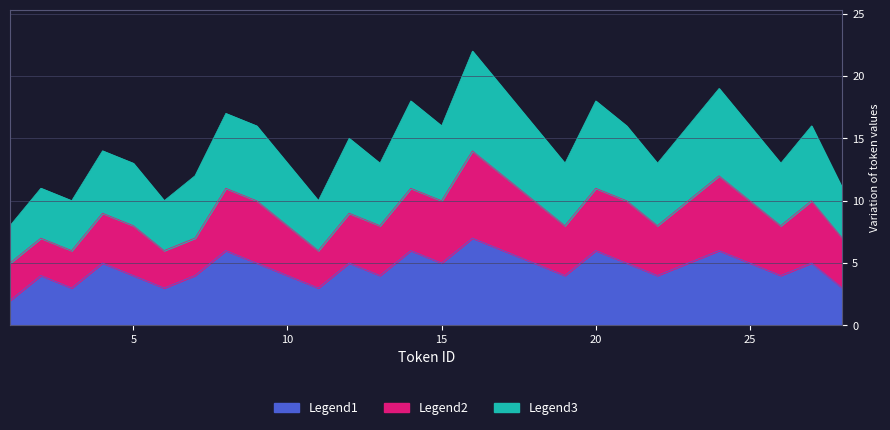

The value of Legend2 at 28 is 3. True or false?

False